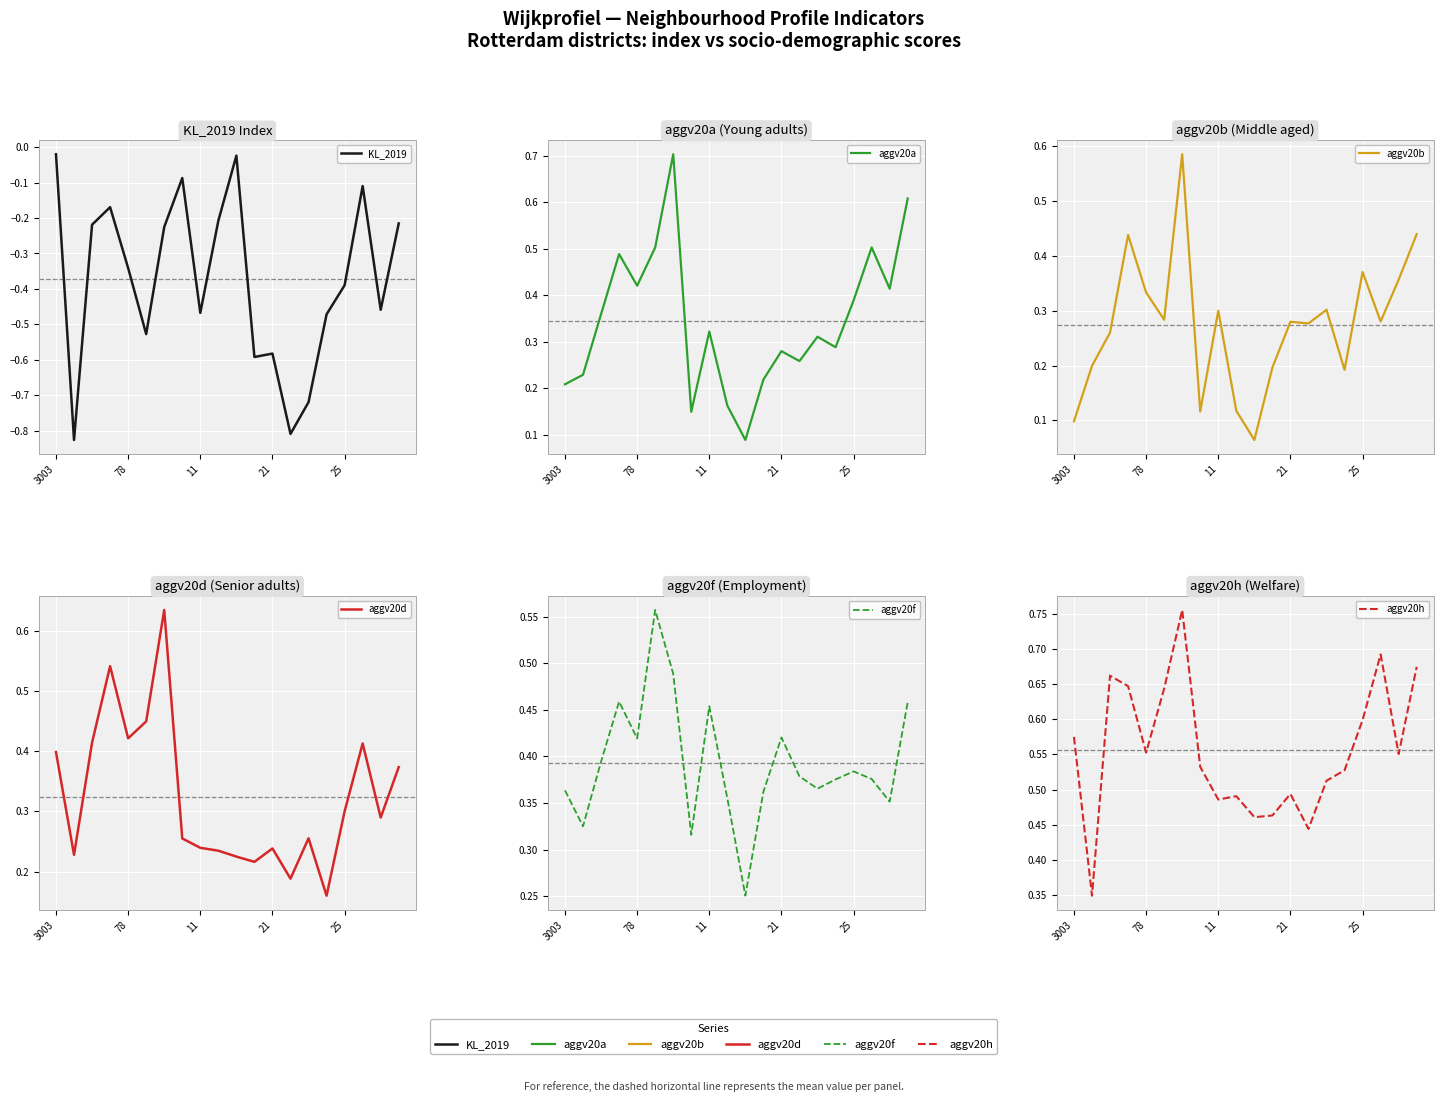

What is the sum of the aggv20h values at 8 and 9?

1.0